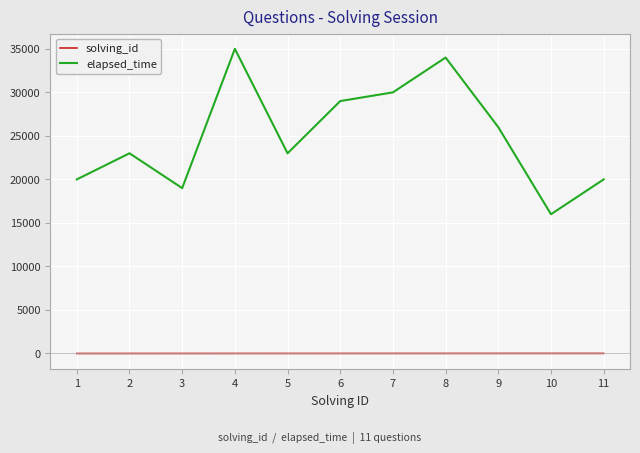

What is the difference between the maximum and minimum values in the elapsed_time series?

19000